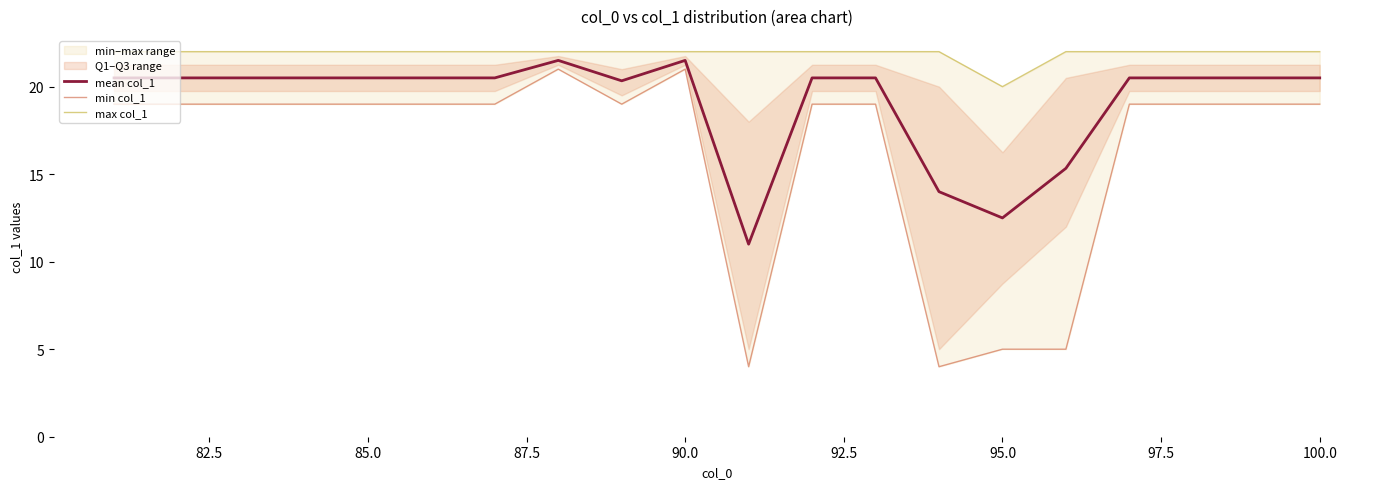

True or false: mean col_1 has a value of 6.3 at 95.0.

False